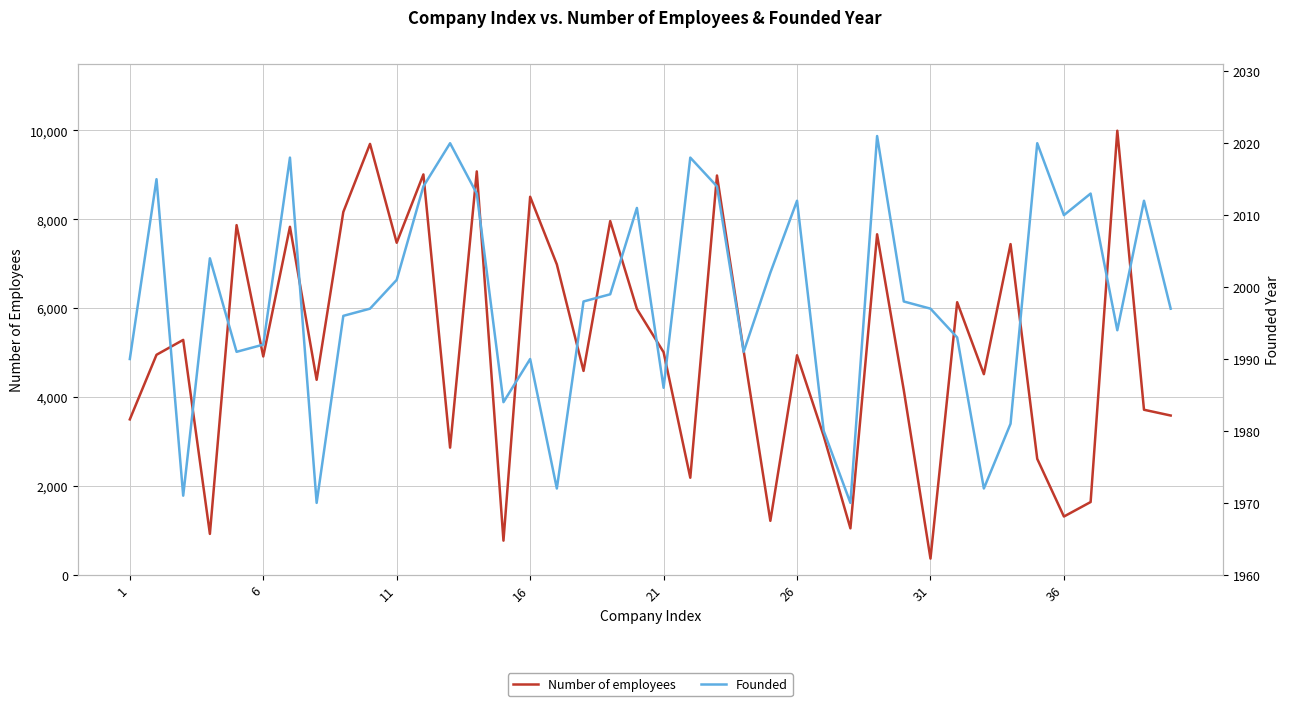

What is the maximum value for Number of employees?

9995